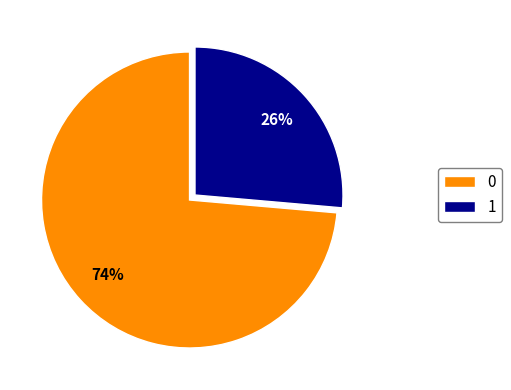

To the nearest percent, what percentage of the pie is 0?

74%